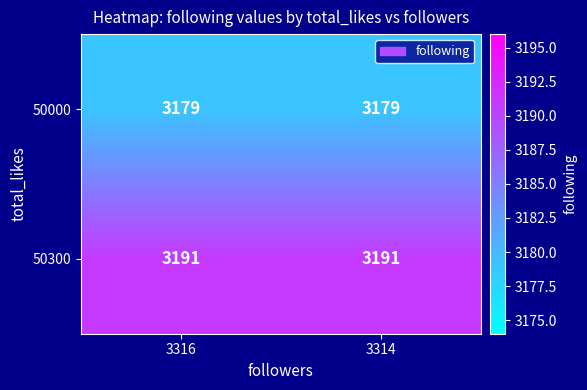

How many series are shown in this chart?

2